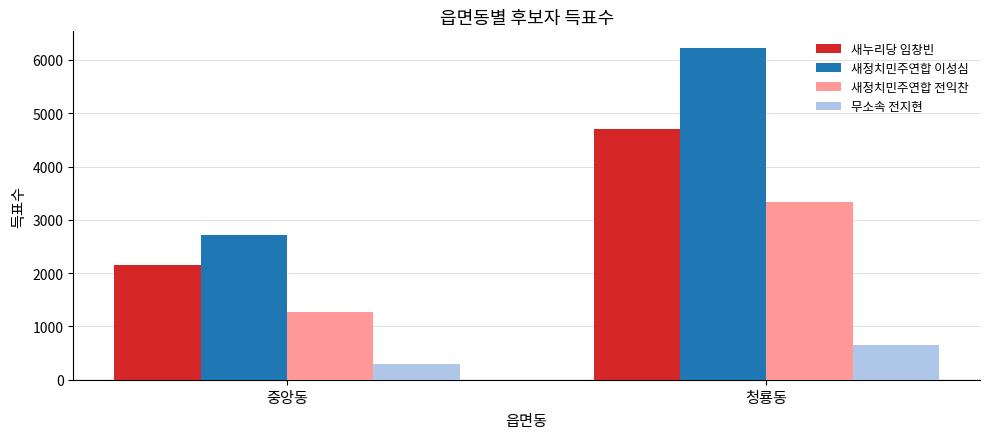

What is the sum of all 무소속 전지현 values?

953